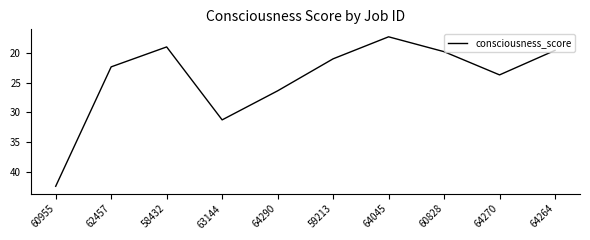

What is the minimum value shown in the chart?

17.3